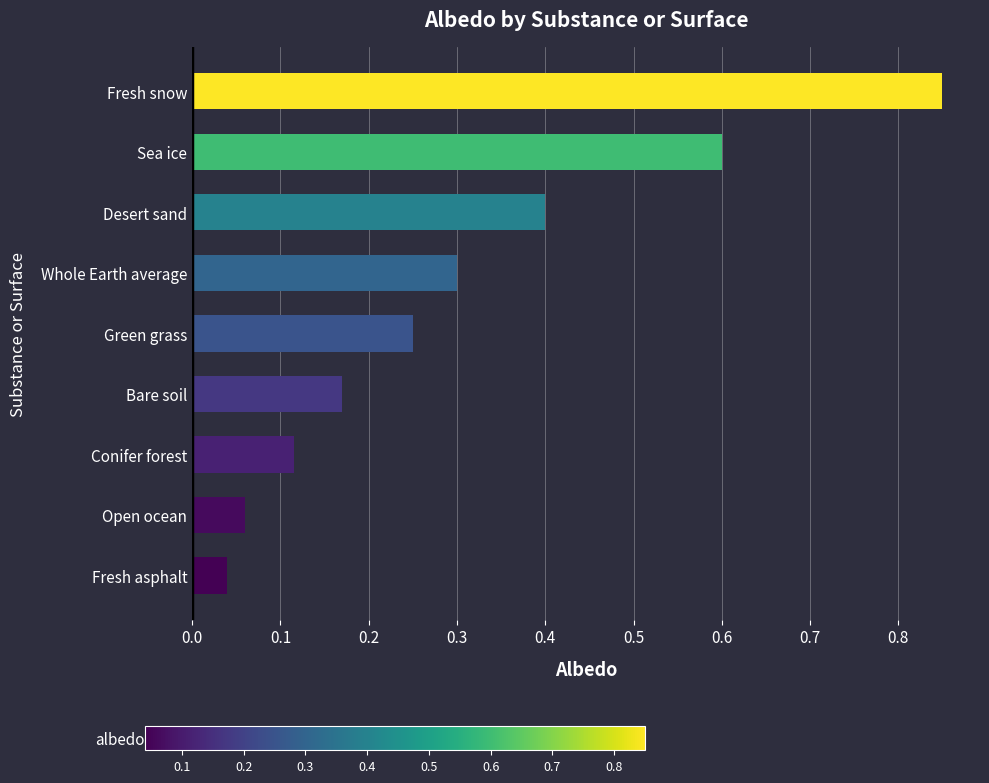

Which label corresponds to the smallest value in the chart?

Fresh asphalt